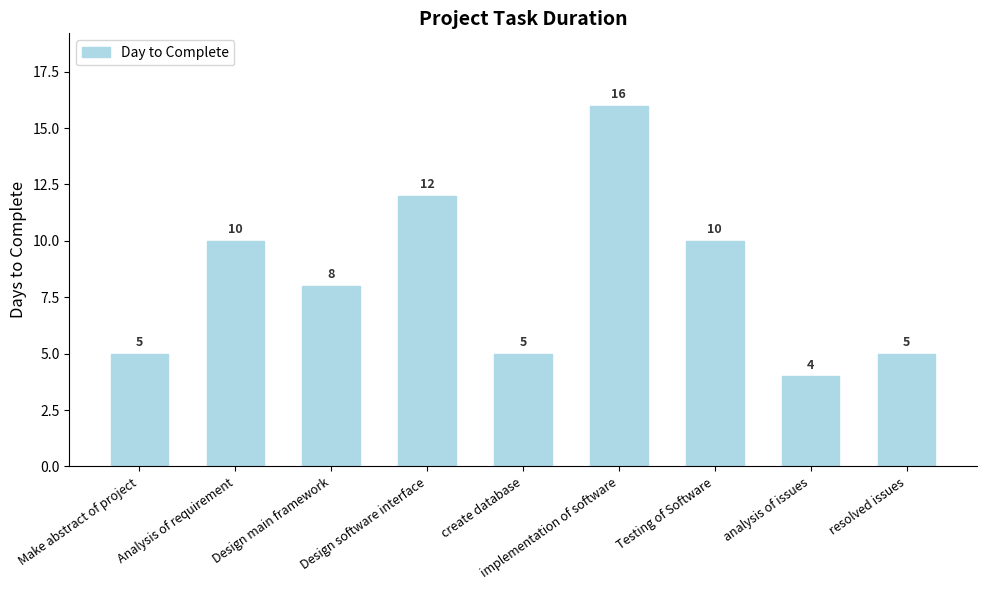

Are the bars grouped side by side (vs. stacked)?

No